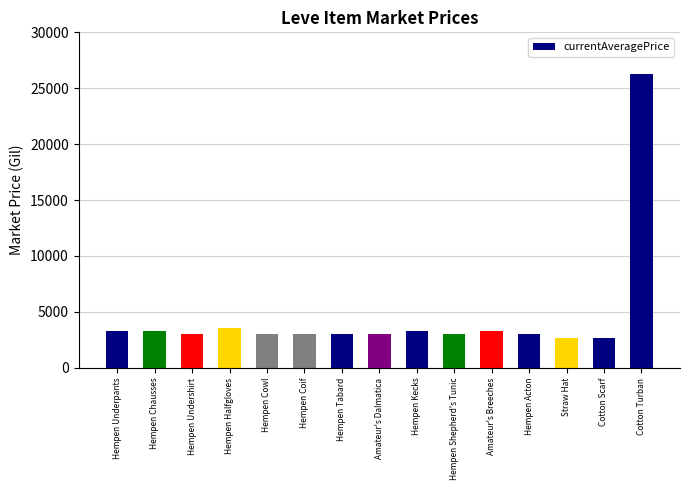

What is the label of the 1st bar from the left?

Hempen Underpants